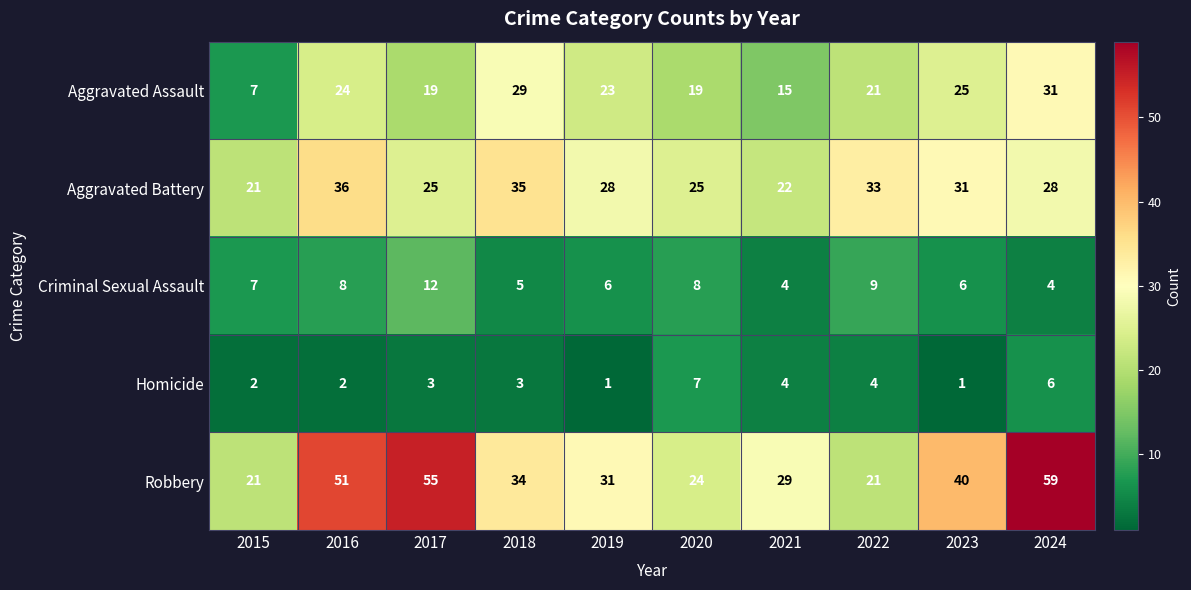

What is the approximate value of Aggravated Assault at 2018, to the nearest 10?

30